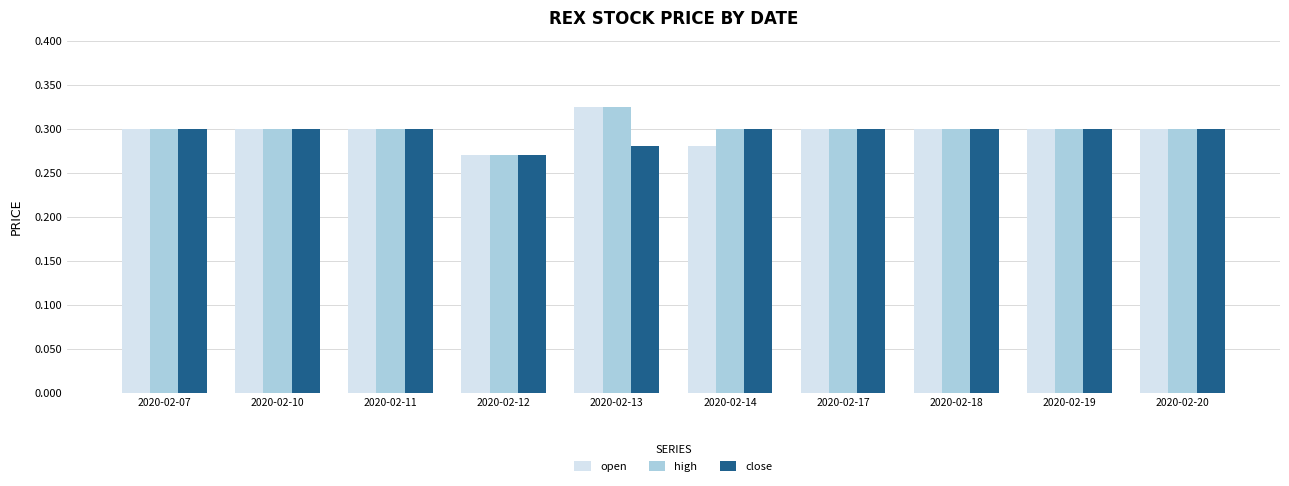

Is it true that close equals 0.3 at 2020-02-13?

True